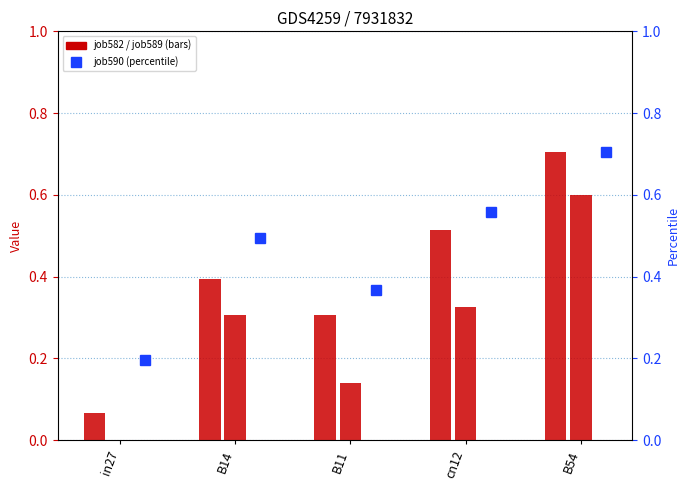

What is the minimum value for job582_scenario2_1212?

0.1